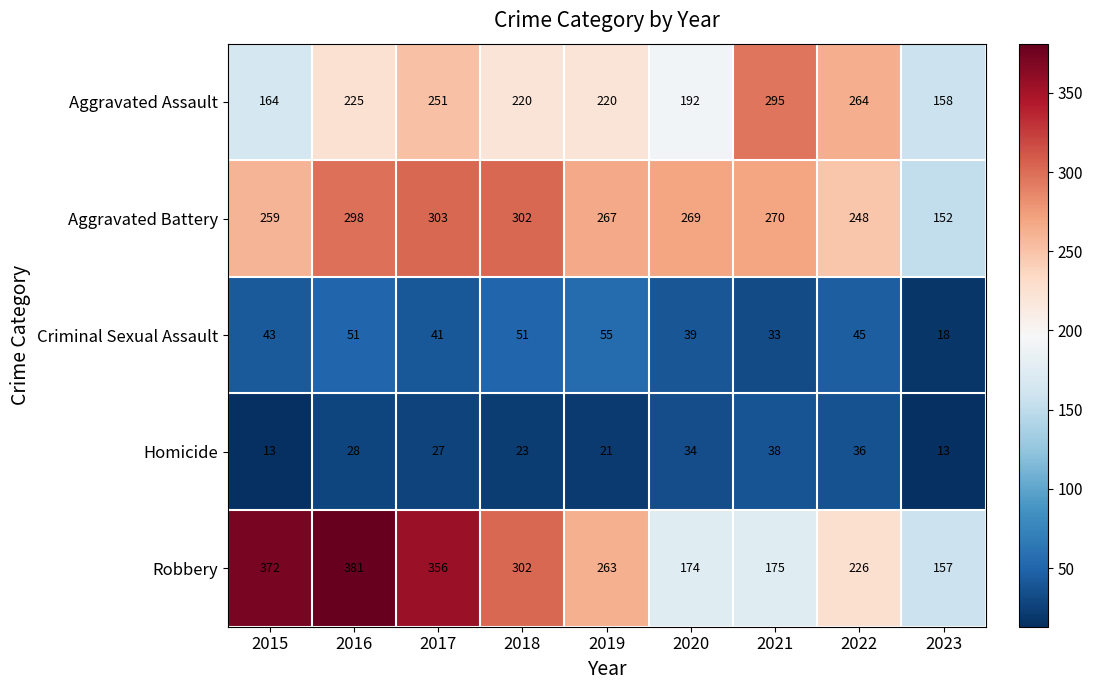

Rank the series by their maximum value, from lowest to highest.

Homicide, Criminal Sexual Assault, Aggravated Assault, Aggravated Battery, Robbery